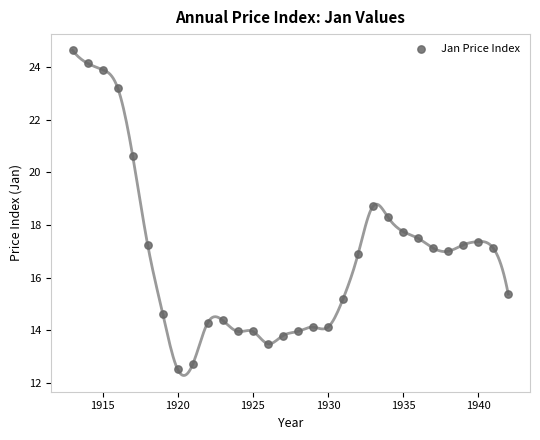

What is the range of Y values (max minus min)?

12.1